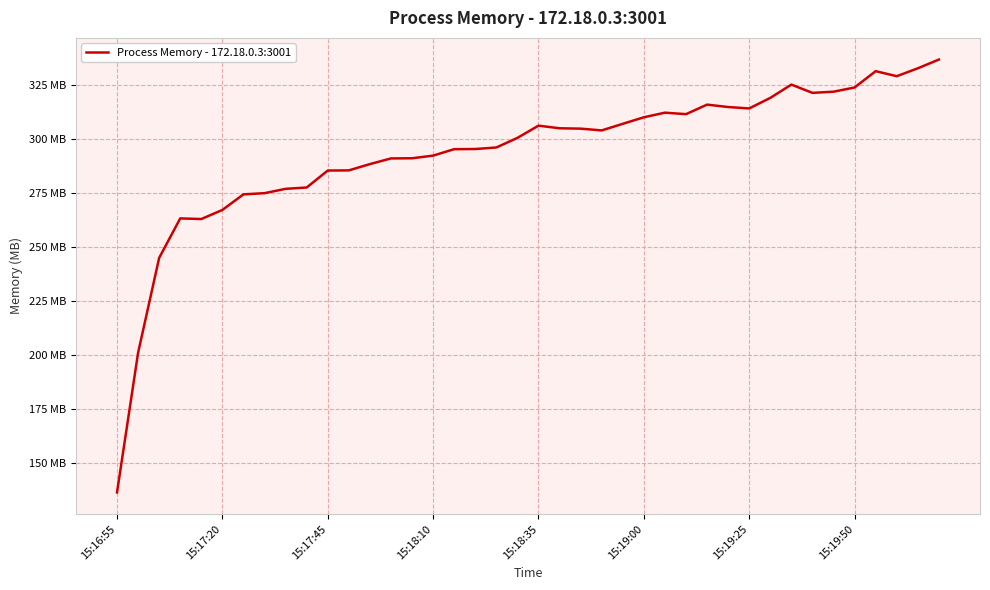

Does the chart display data point markers on the line(s)?

No